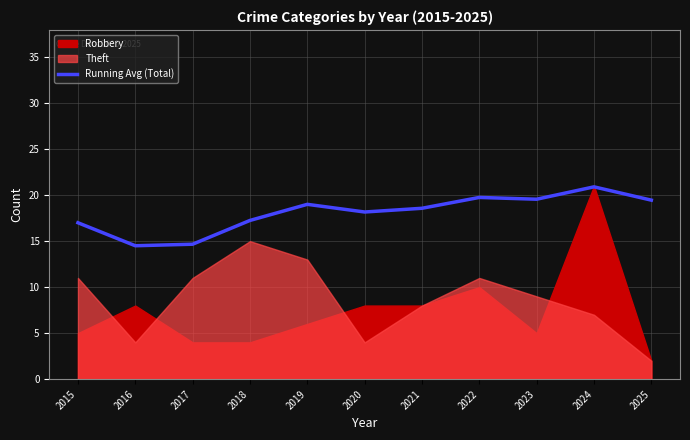

What is the minimum value for Running Avg (Total)?

14.5